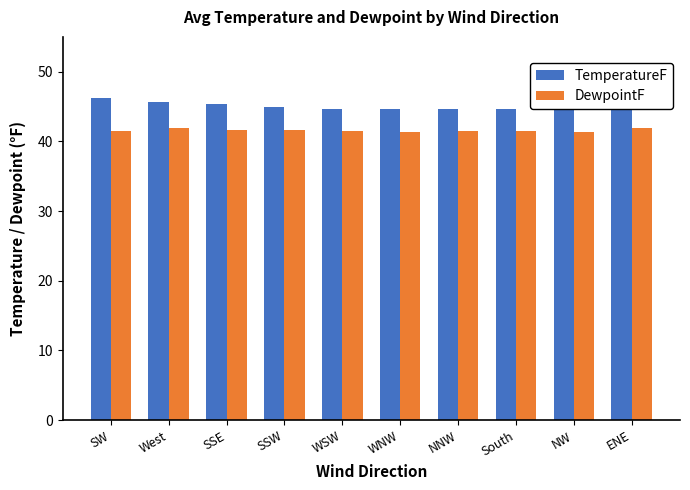

Read the DewpointF value at SW.

41.5